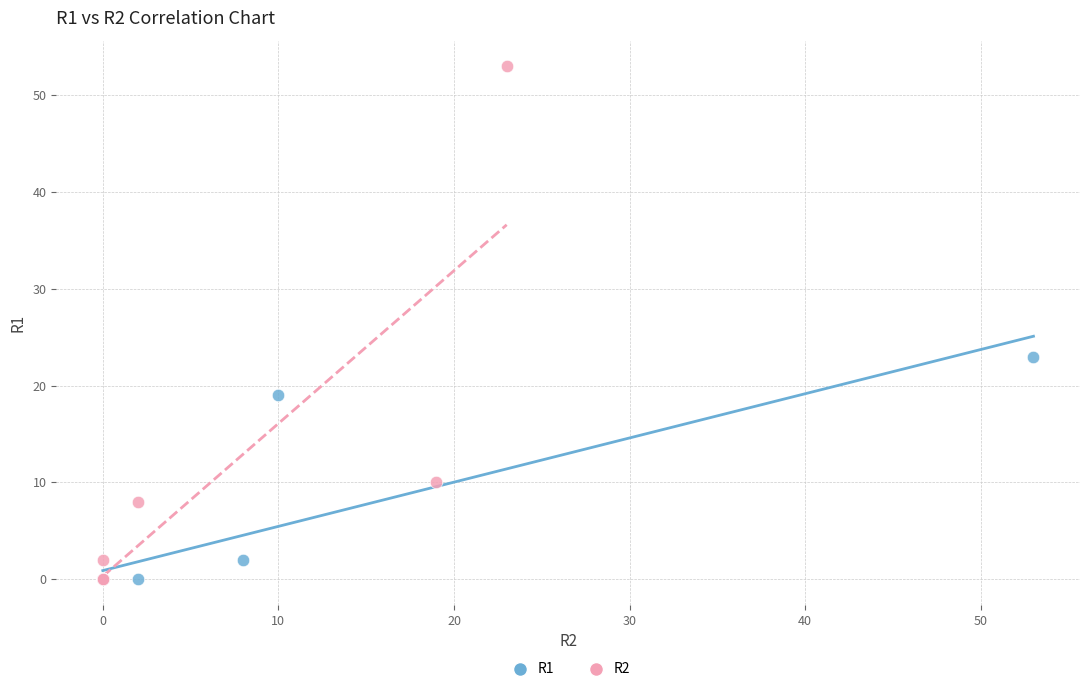

Which series has the widest spread of Y values?

R2